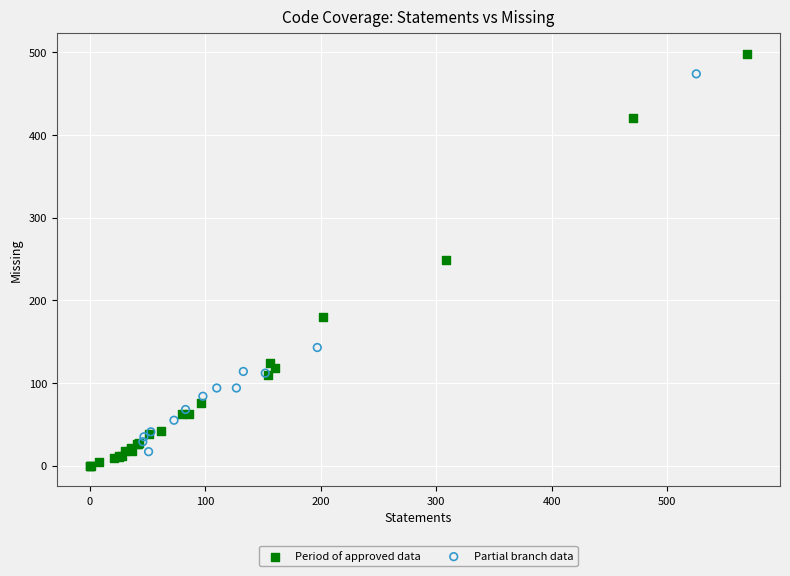

Which series reaches the maximum Y coordinate?

Period of approved data